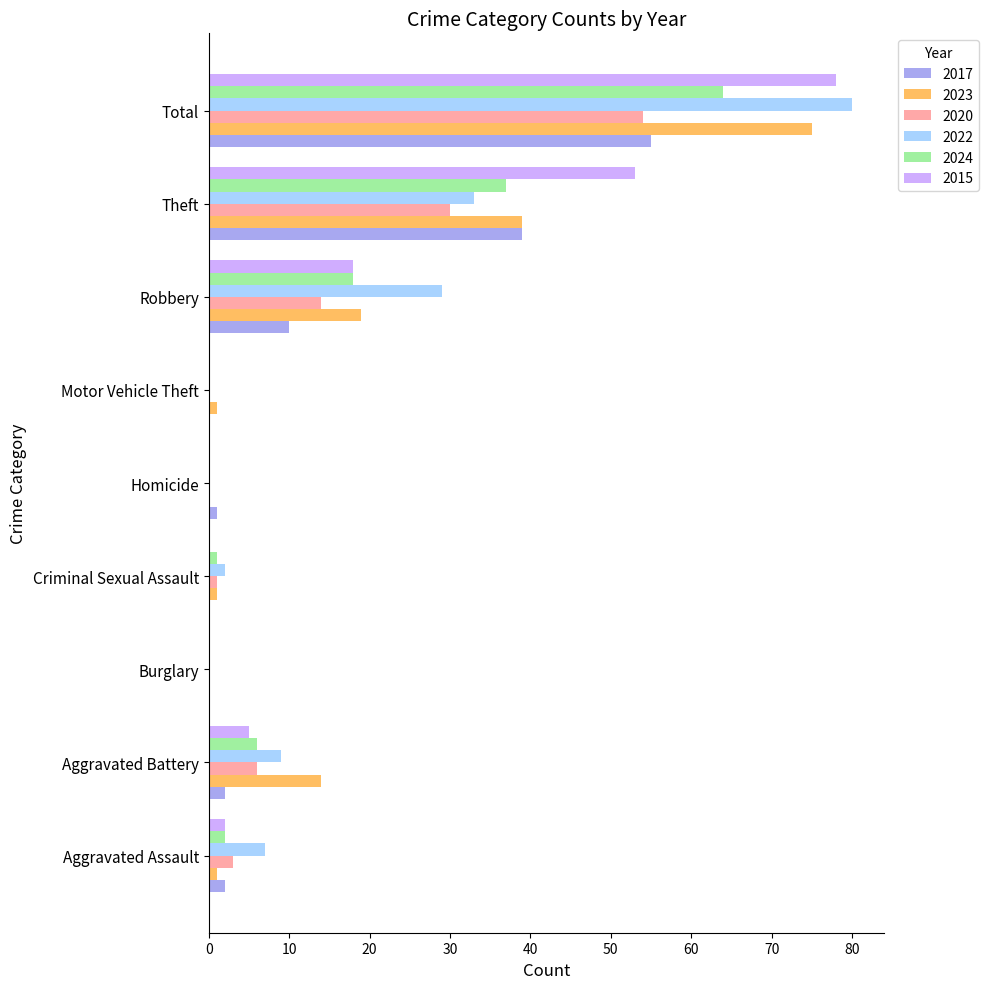

The value of 2020 at Robbery is 14. True or false?

True